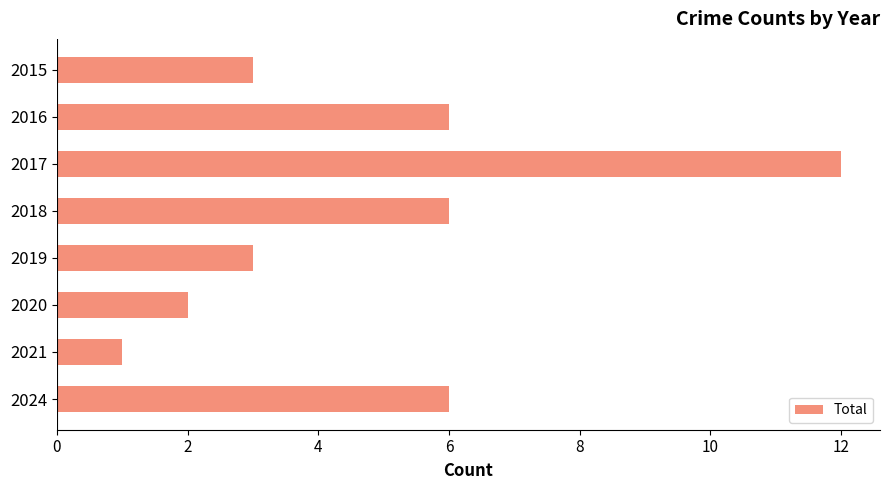

What is the maximum value shown in the chart?

12